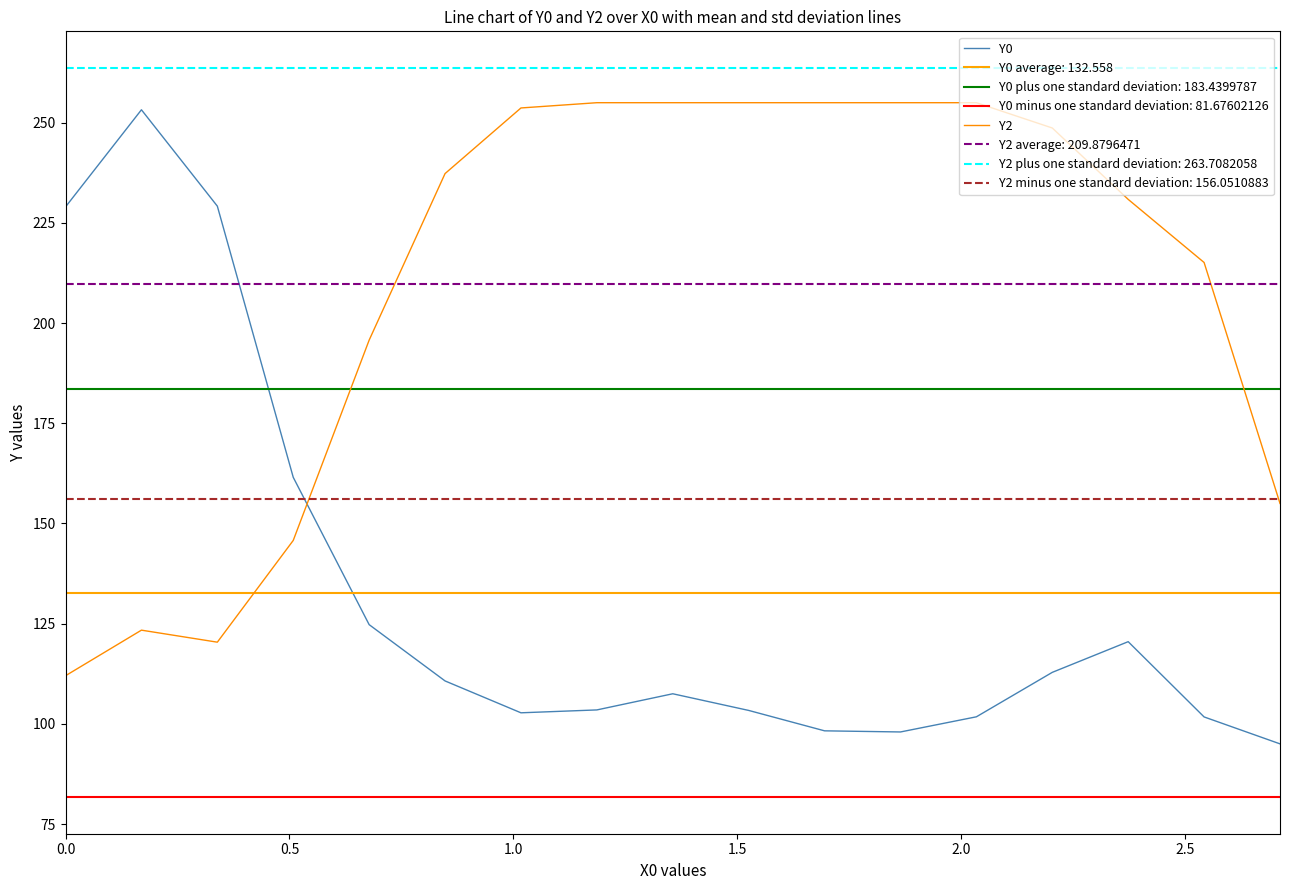

Which series has the largest total across all categories?

Y2